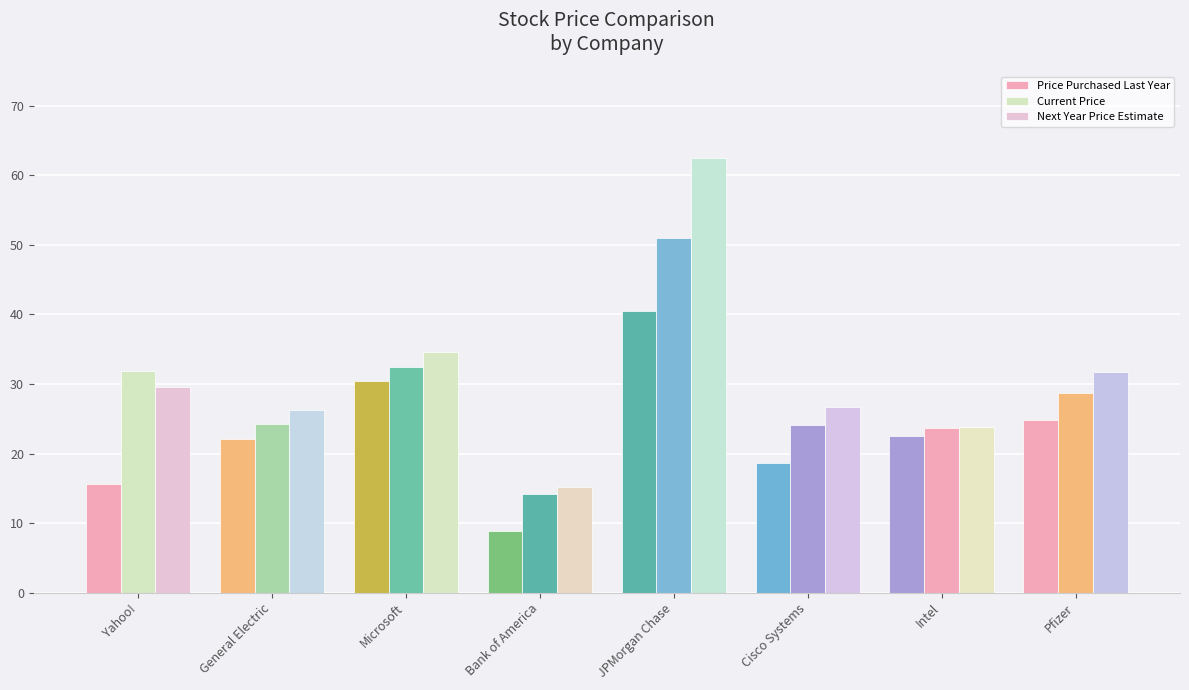

Reading right to left, extract all data points from this chart.

Price Purchased Last Year: 24.8	22.5	18.6	40.5	8.9	30.4	22.1	15.7
Current Price: 28.8	23.7	24.2	51.0	14.2	32.5	24.3	31.8
Next Year Price Estimate: 31.7	23.9	26.7	62.4	15.2	34.5	26.3	29.5